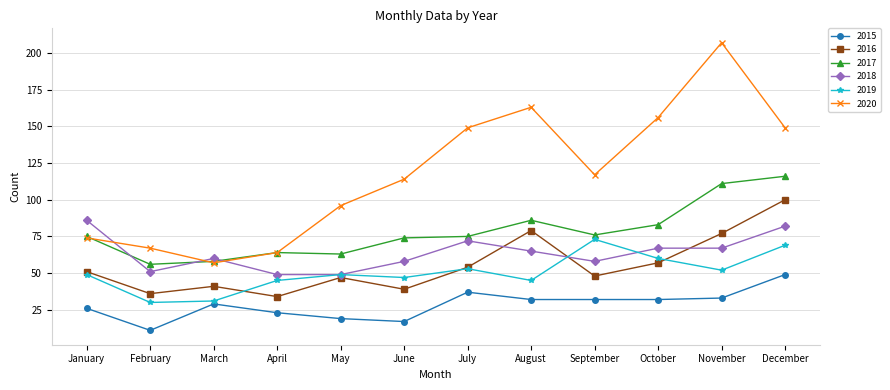

At which category does 2016 reach its first local peak?

March